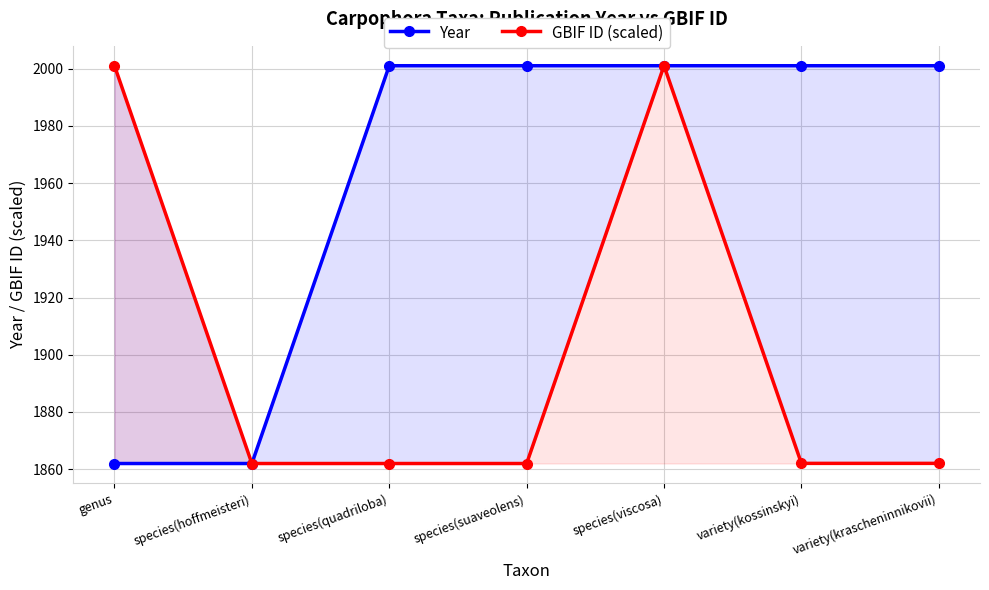

What is the label of the 4th point from the left?

species(suaveolens)